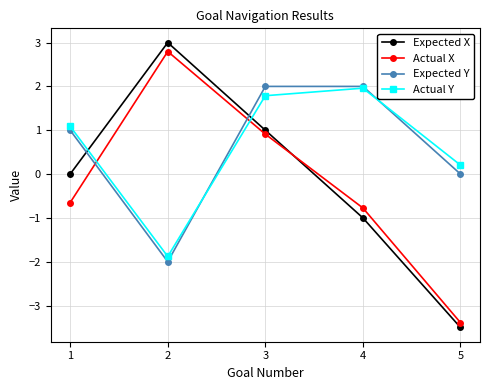

True or false: Expected X has a value of 0.3 at 2.

False